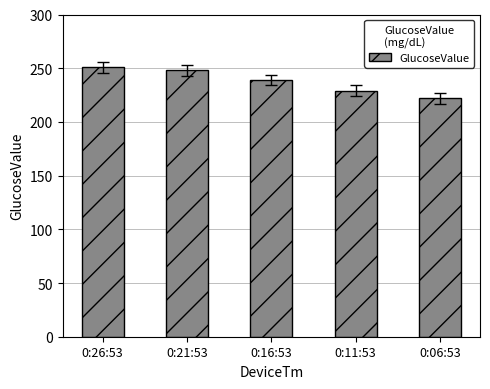

Reading left to right, list all the values displayed in this chart.

0:26:53=251	0:21:53=248	0:16:53=239	0:11:53=229	0:06:53=222